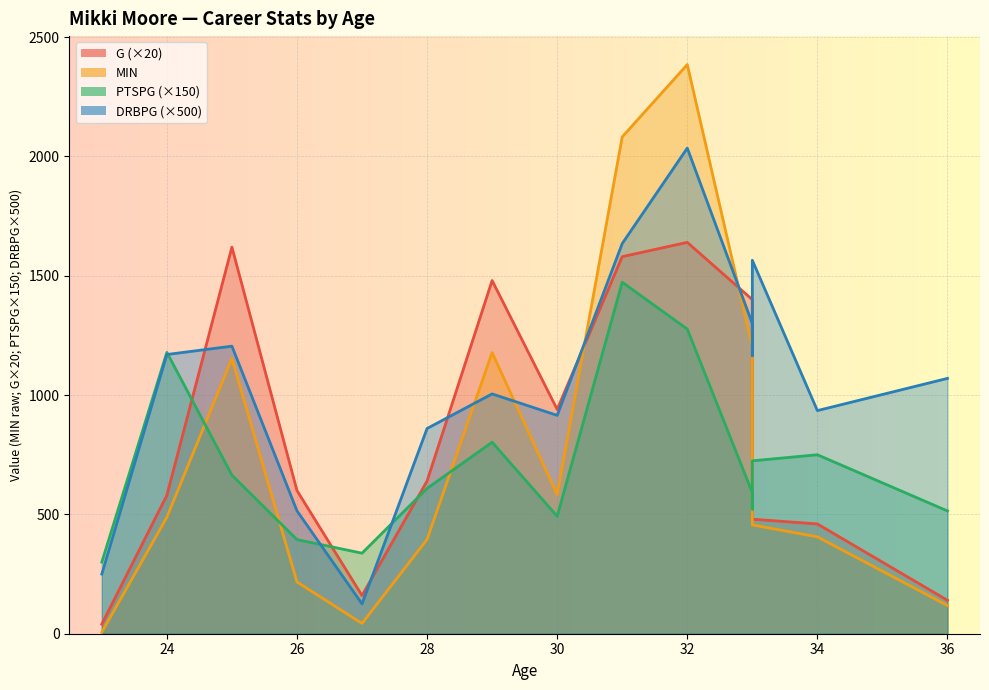

How many data points in PTSPG are above 608?

8